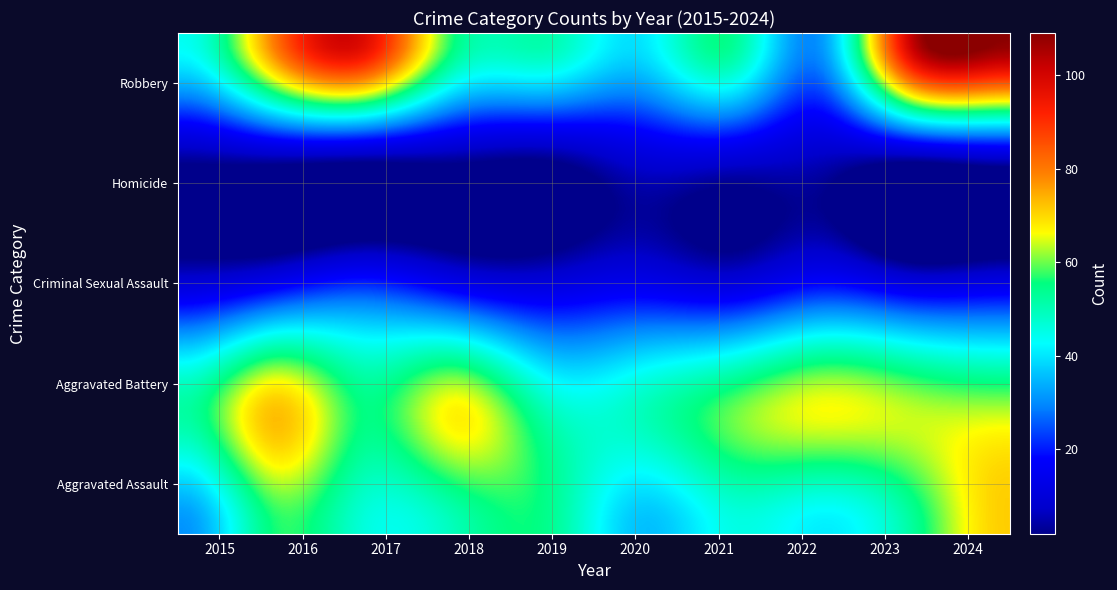

Which category has the lowest value across all series?

2019